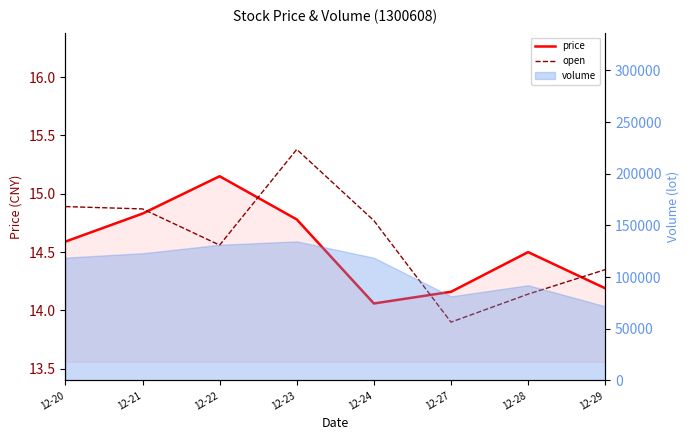

The open series shows 14.9 at 12-21. True or false?

True